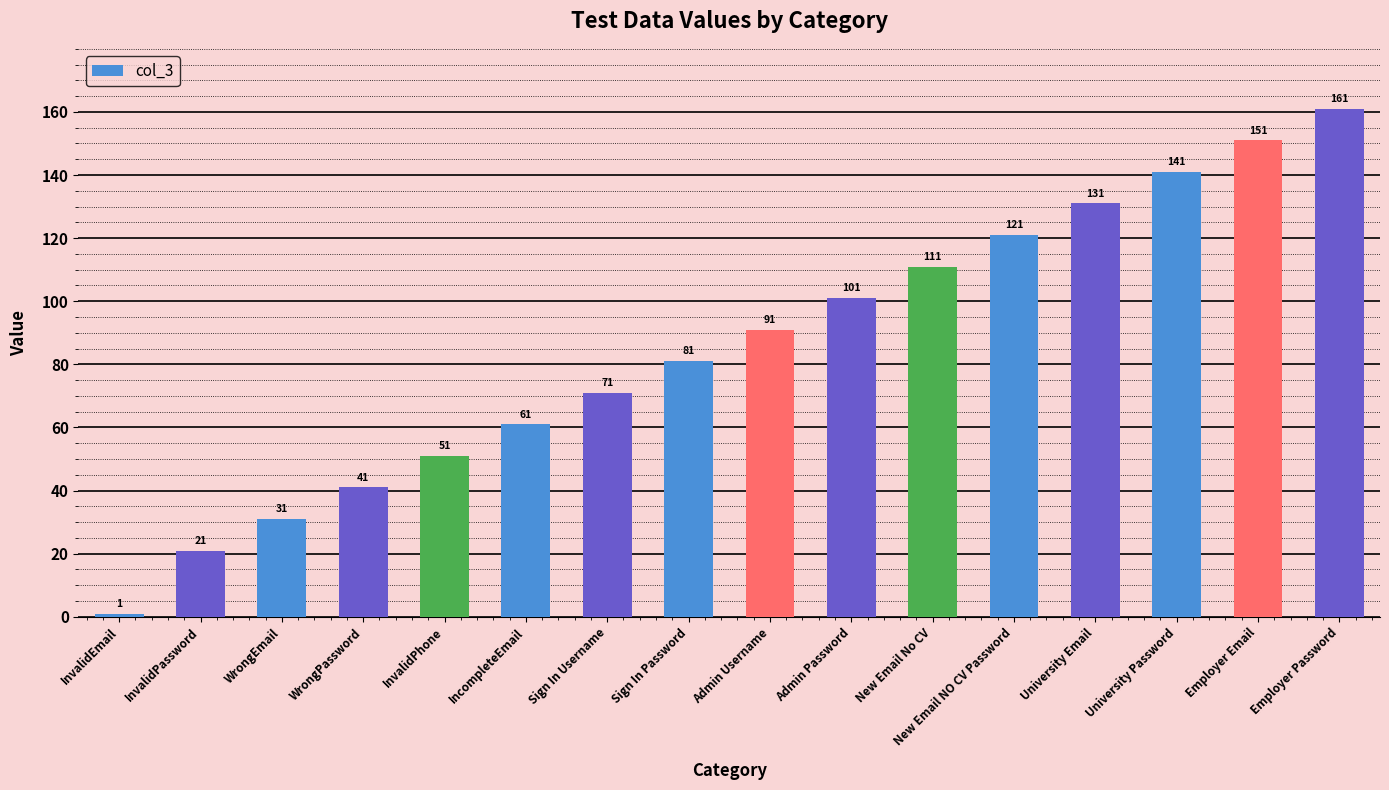

Reading left to right, list all the values displayed in this chart.

1	21	31	41	51	61	71	81	91	101	111	121	131	141	151	161